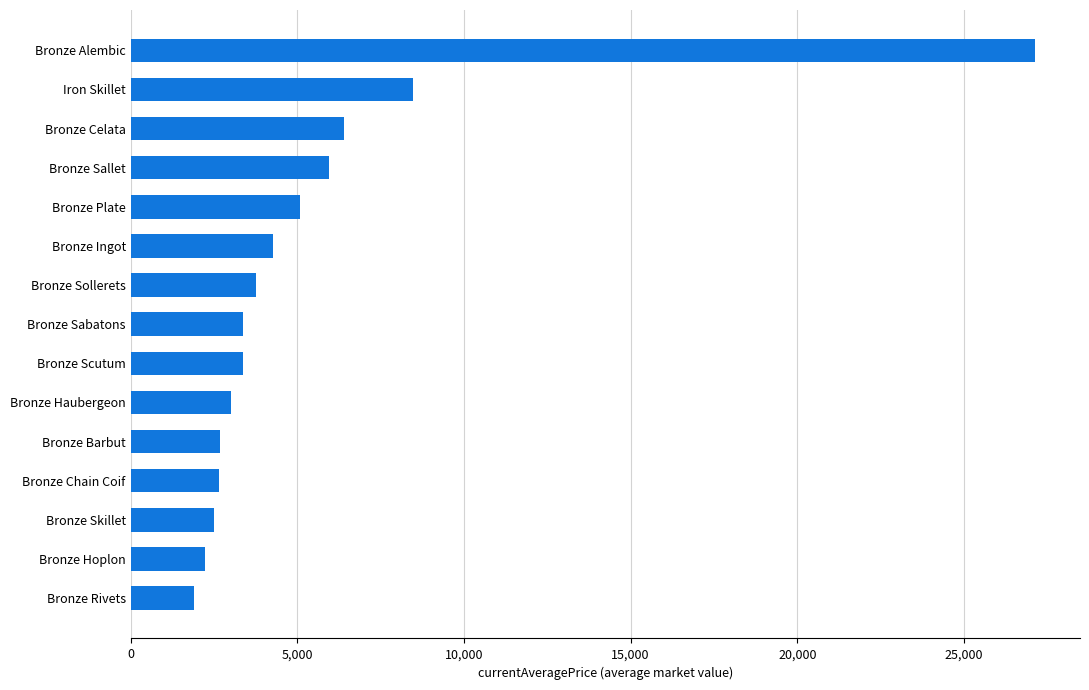

How many values are below 3366?

7